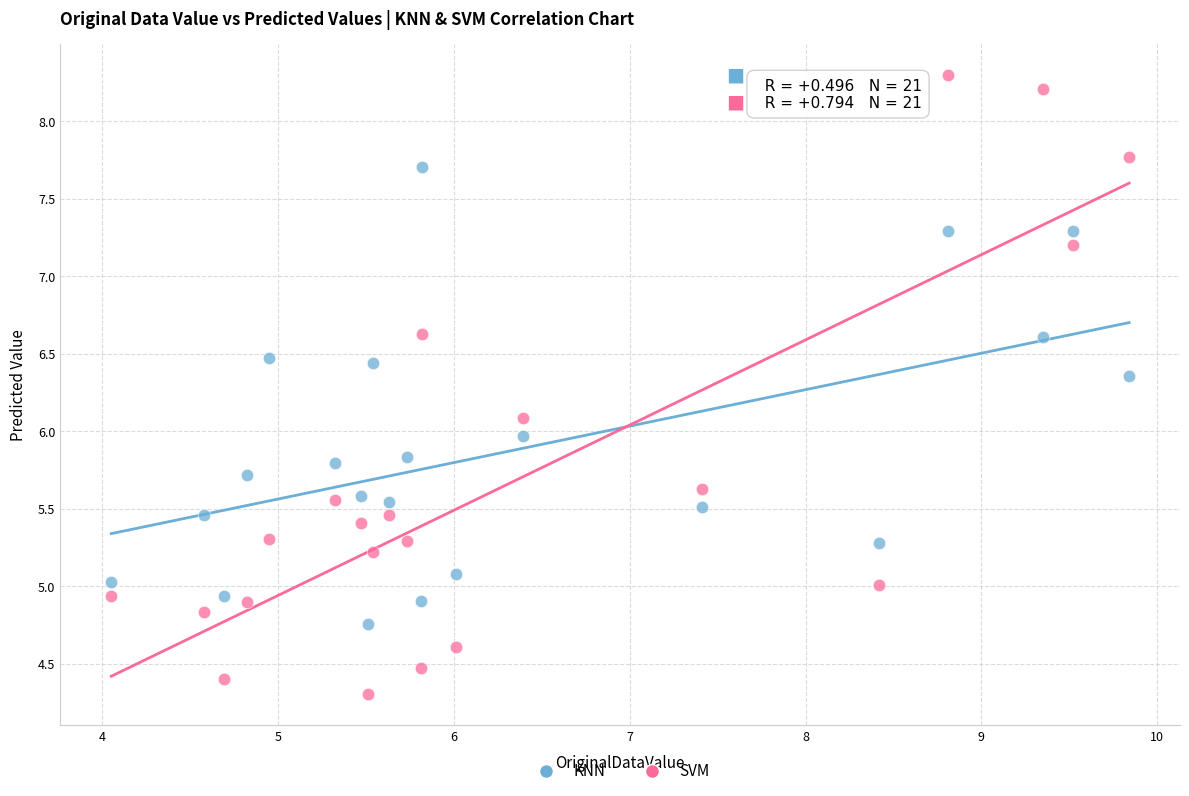

Across all data points, what is the range of X values (max minus min)?

5.8